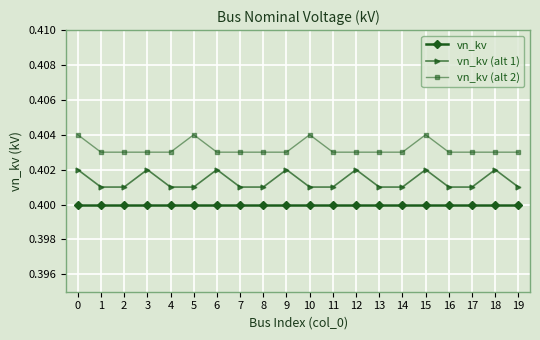

How many interior local peaks does the vn_kv (alt 1) series have?

6